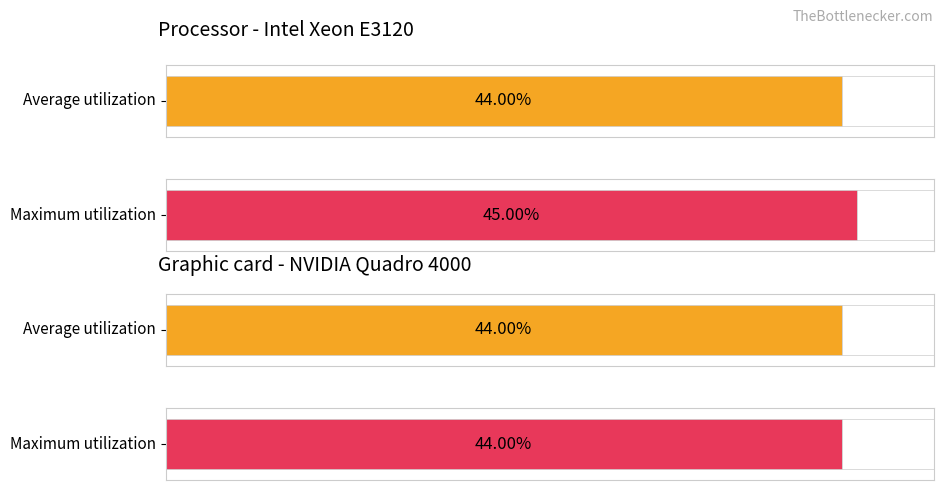

List the series in order of their overall mean, highest first.

Maximum utilization, Average utilization